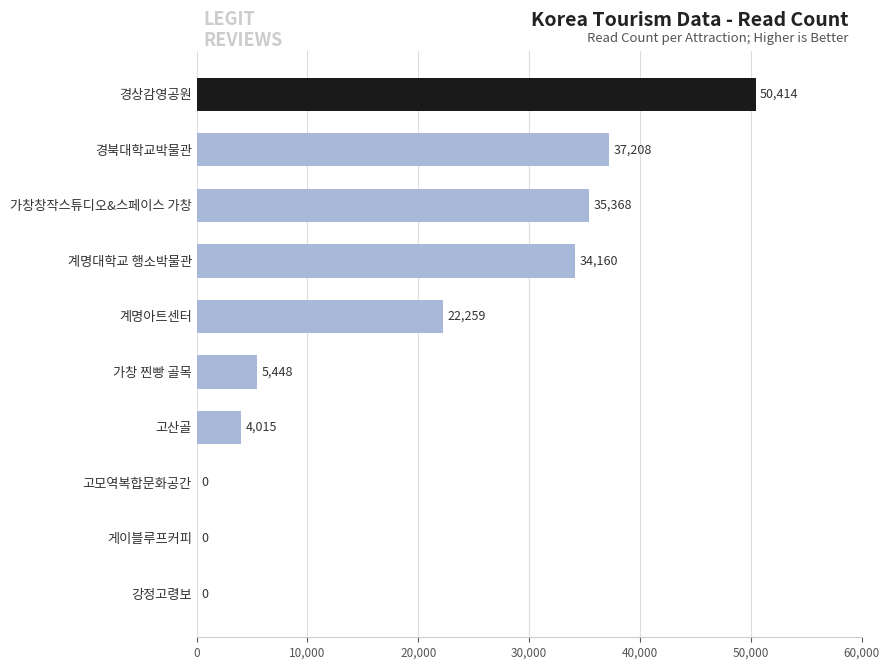

What is the sum of all values?

188872